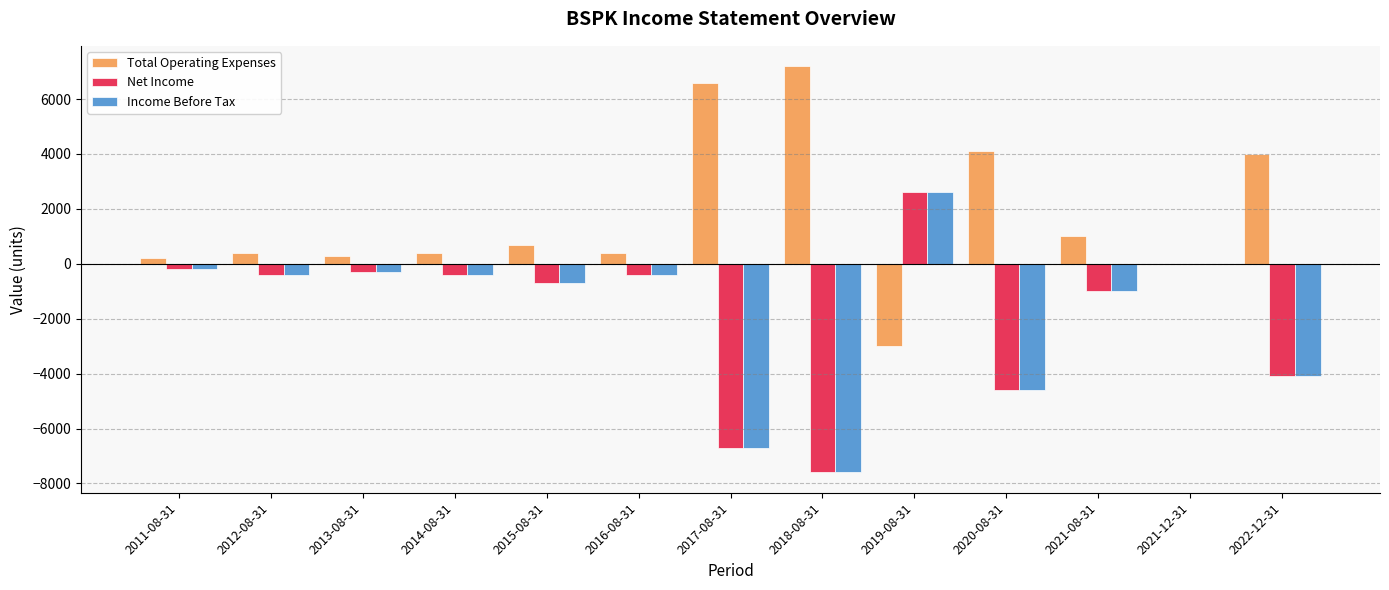

What is the maximum value for Net Income?

2600